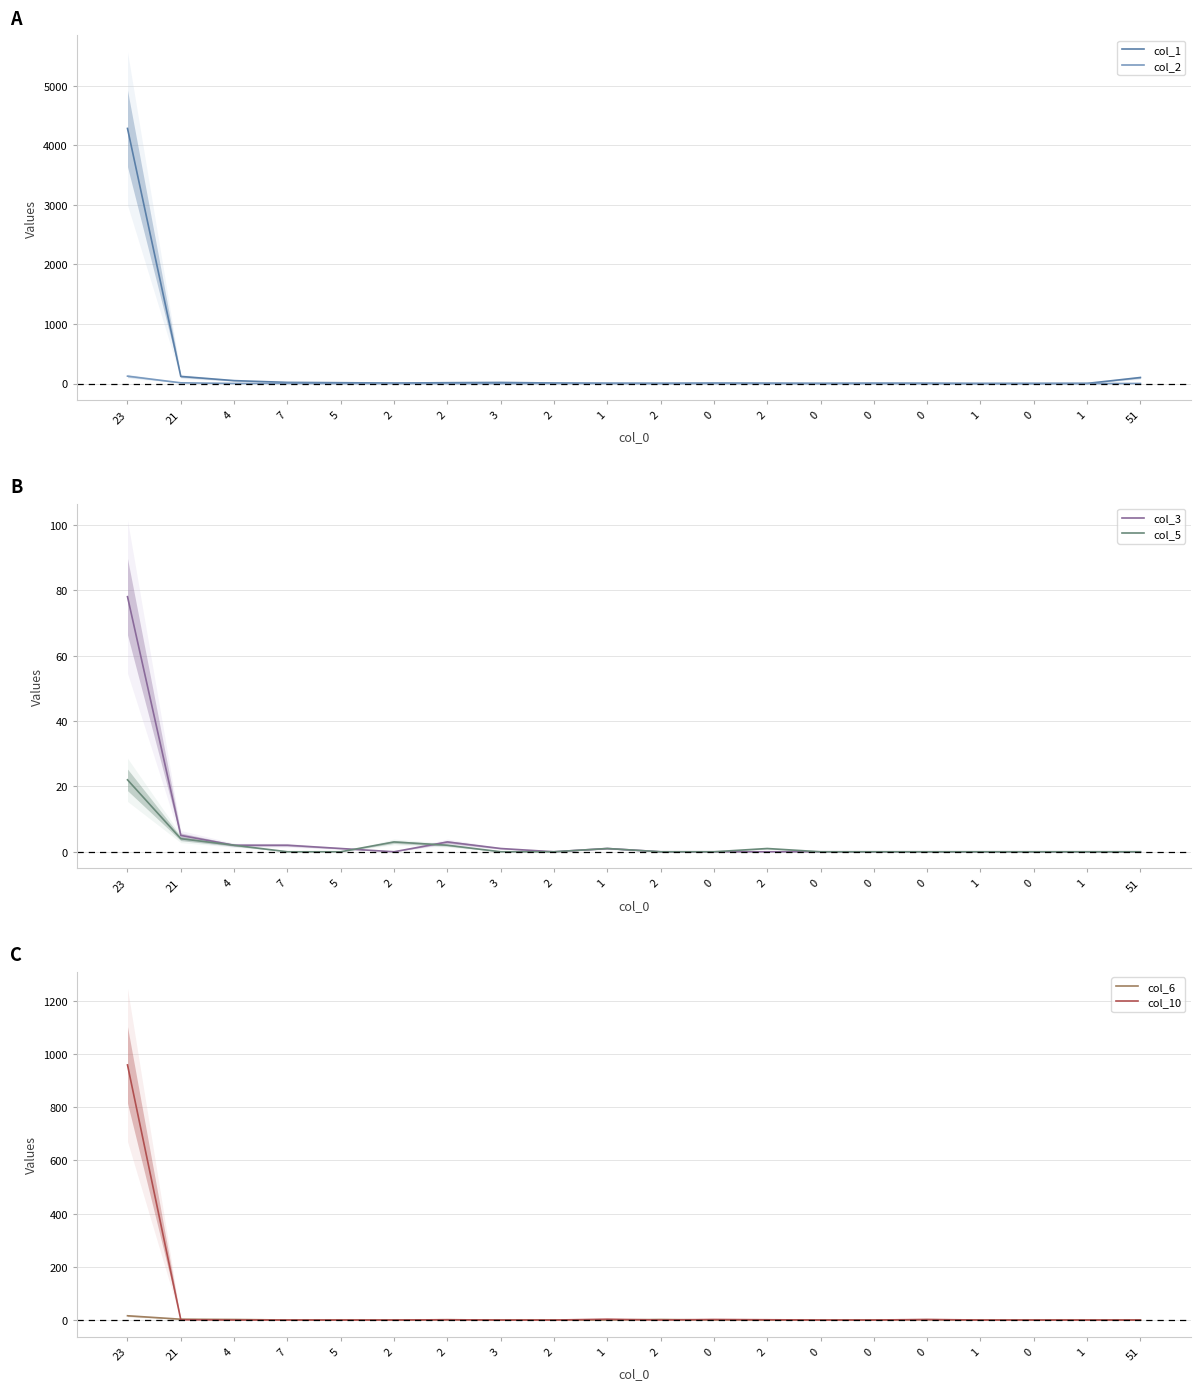

What is the difference between the maximum and minimum values in the col_1 series?

4281